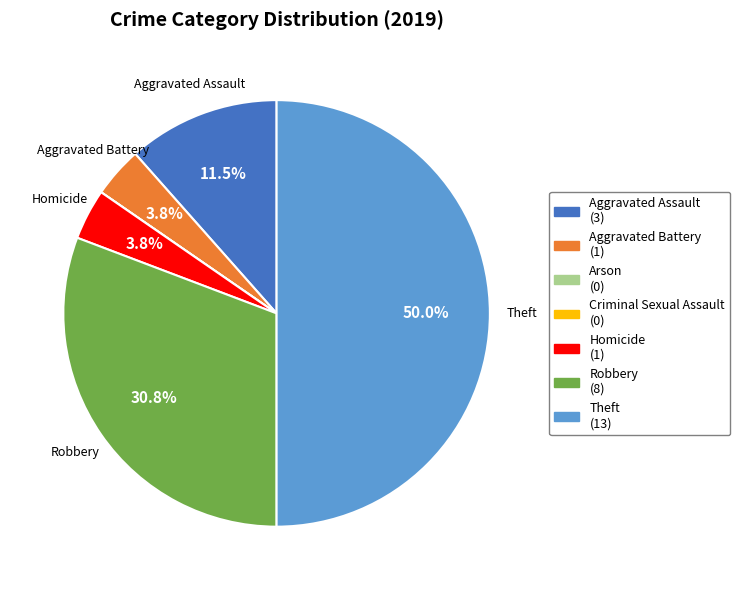

What is the smallest slice in the pie chart?

Arson